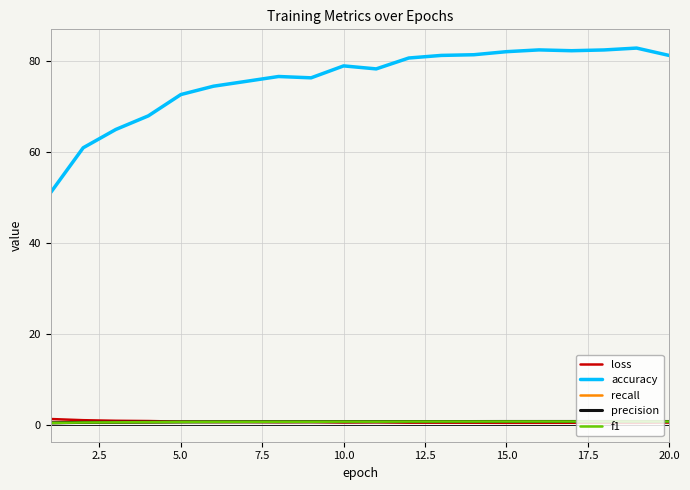

Is this an area chart (filled region under the line)?

No